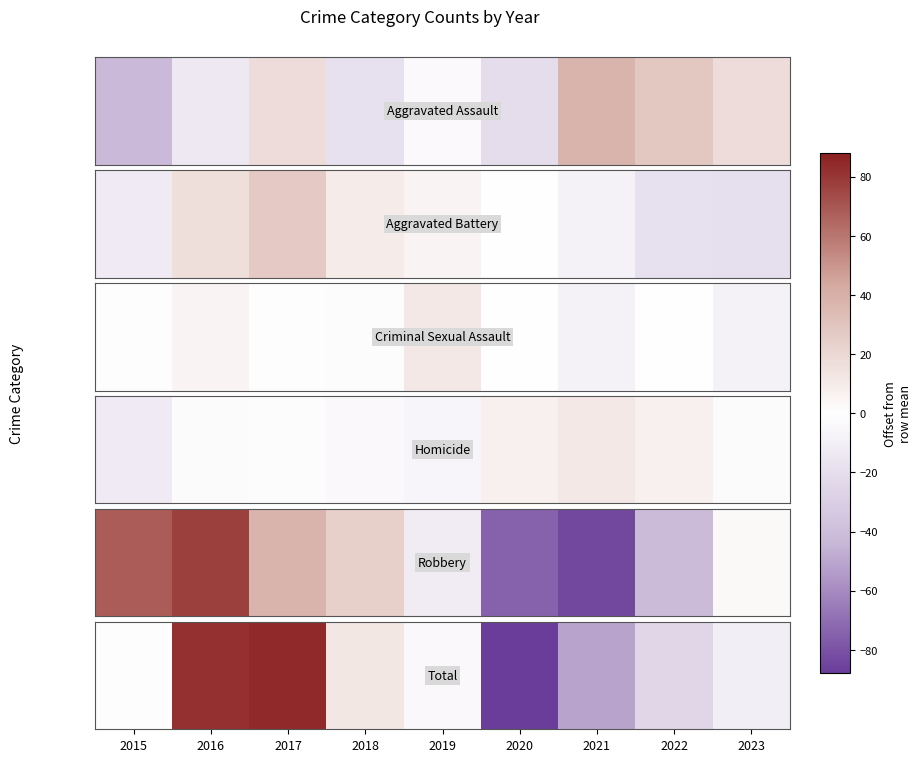

Which label corresponds to the smallest value in the chart?

2020